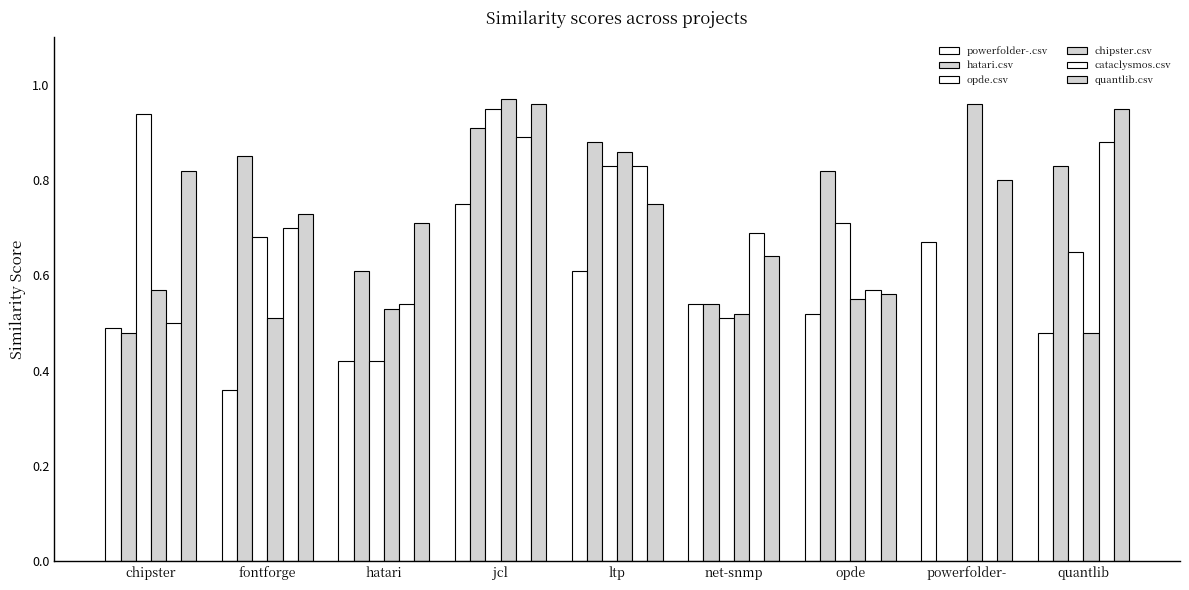

Which category has the highest value across all series?

jcl